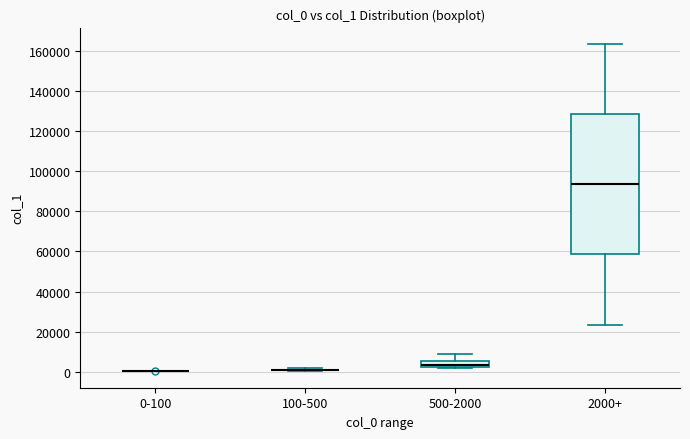

Comparing the boxes themselves (not the whiskers), which one is the tallest?

2000+